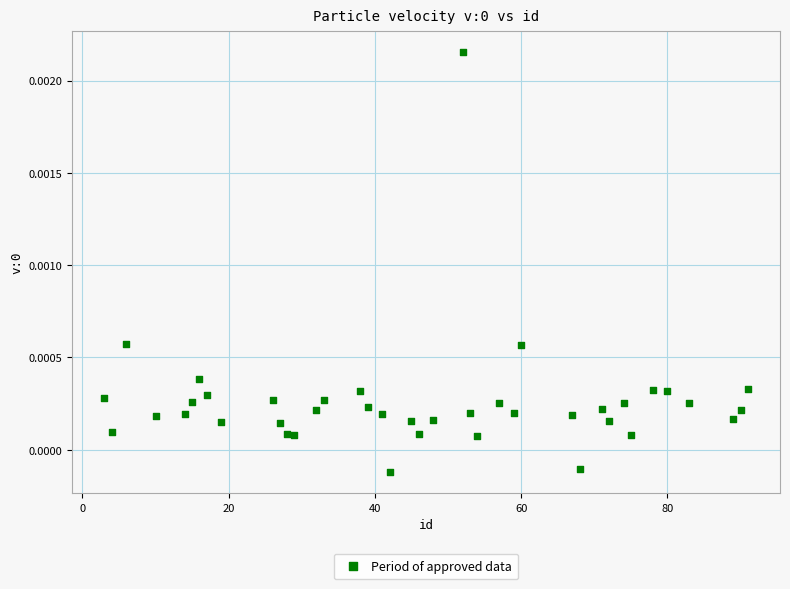

What is the range of X values (max minus min)?

88.0